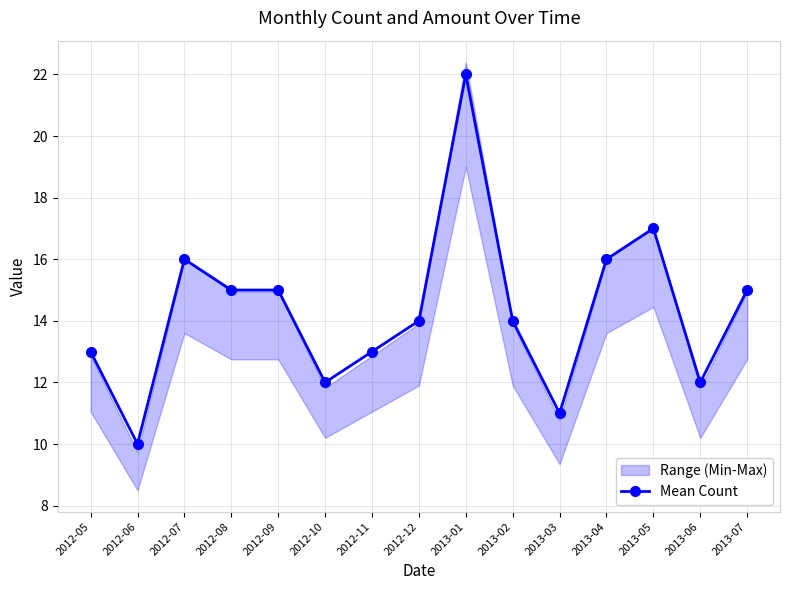

At which category does the data reach its first local valley?

2012-06